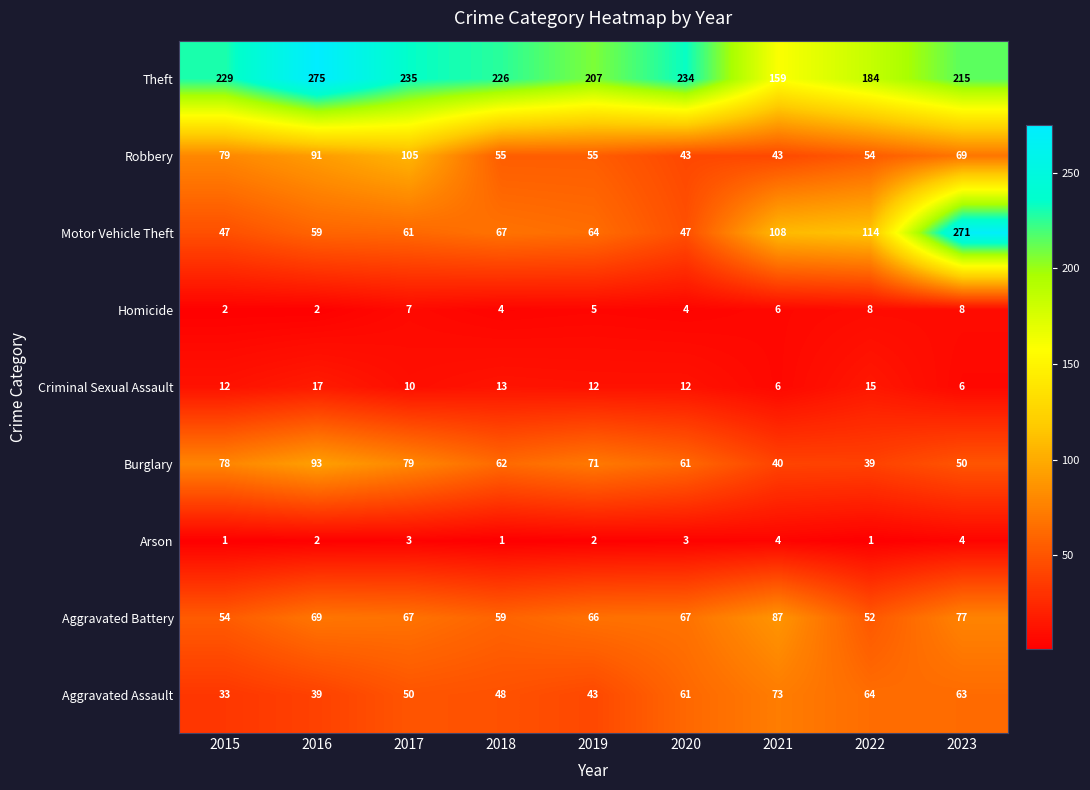

Read the Arson value at 2021.

4